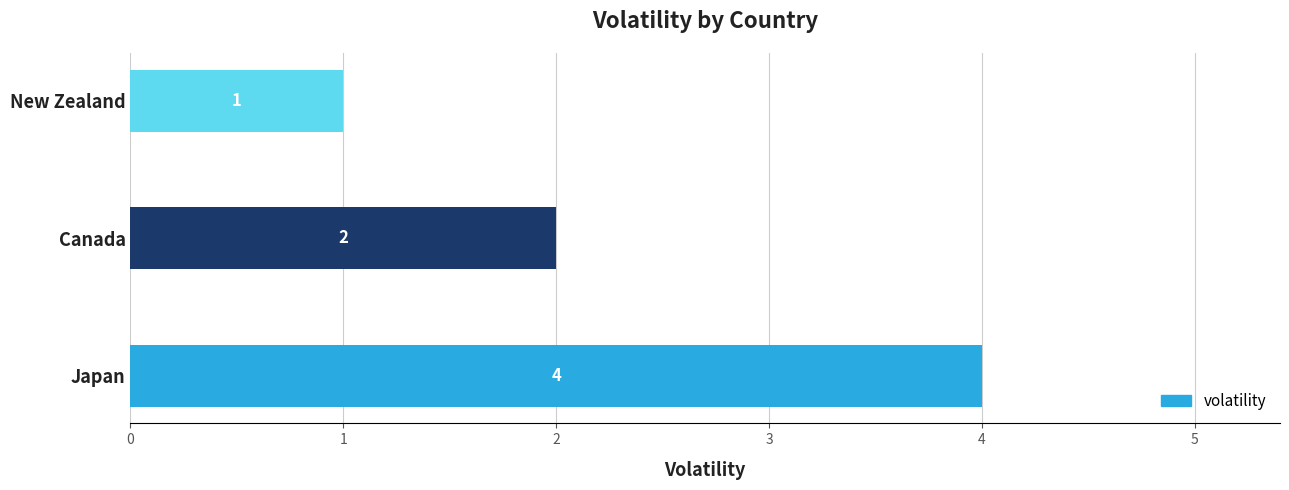

What is the ratio of the value at Canada to the value at New Zealand?

2.0